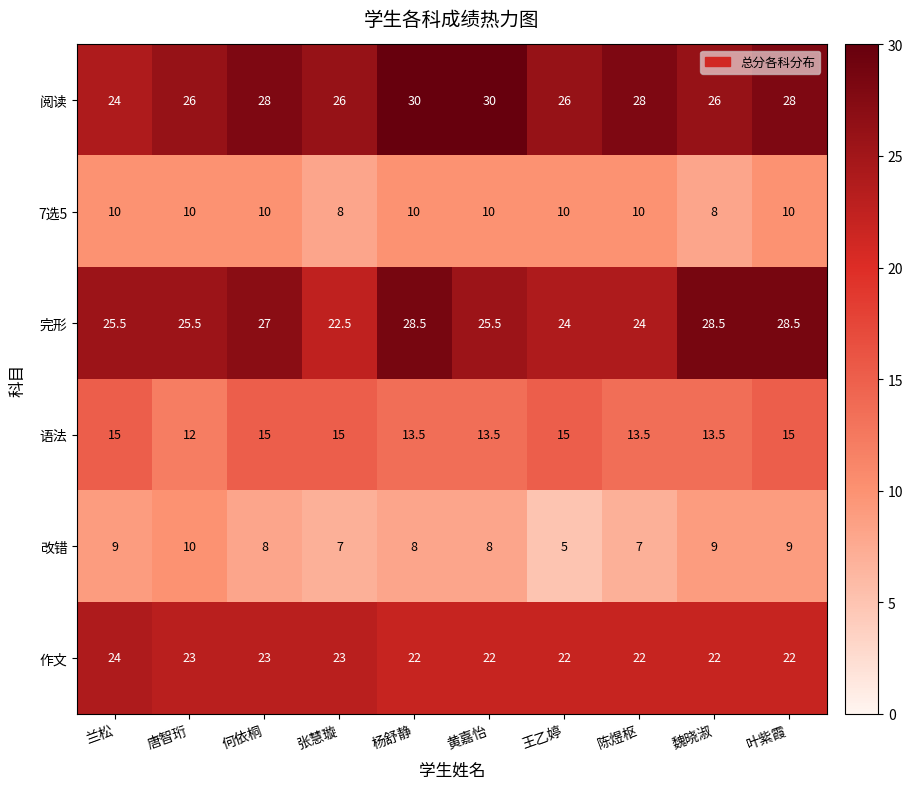

True or false: 完形 has a value of 22.5 at 张慧璇.

True